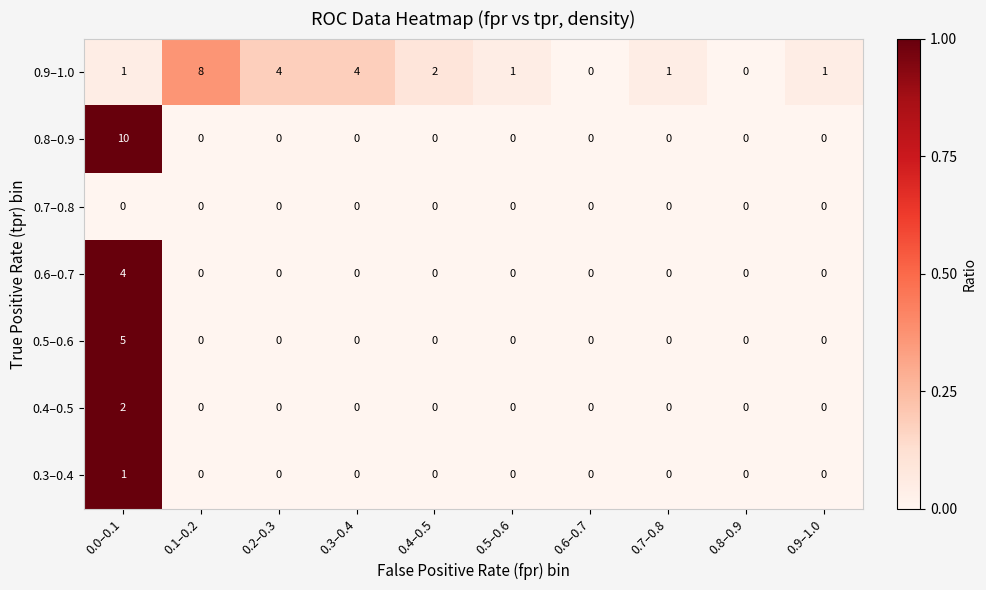

Which series has the largest total across all categories?

0.9–1.0